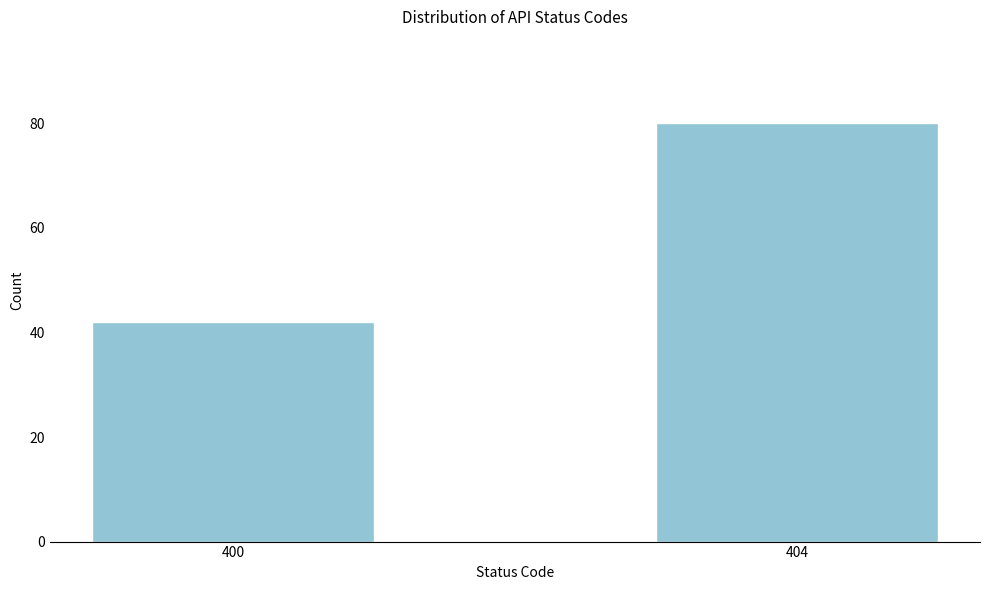

Reading left to right, transcribe all the data shown in this chart.

42	80